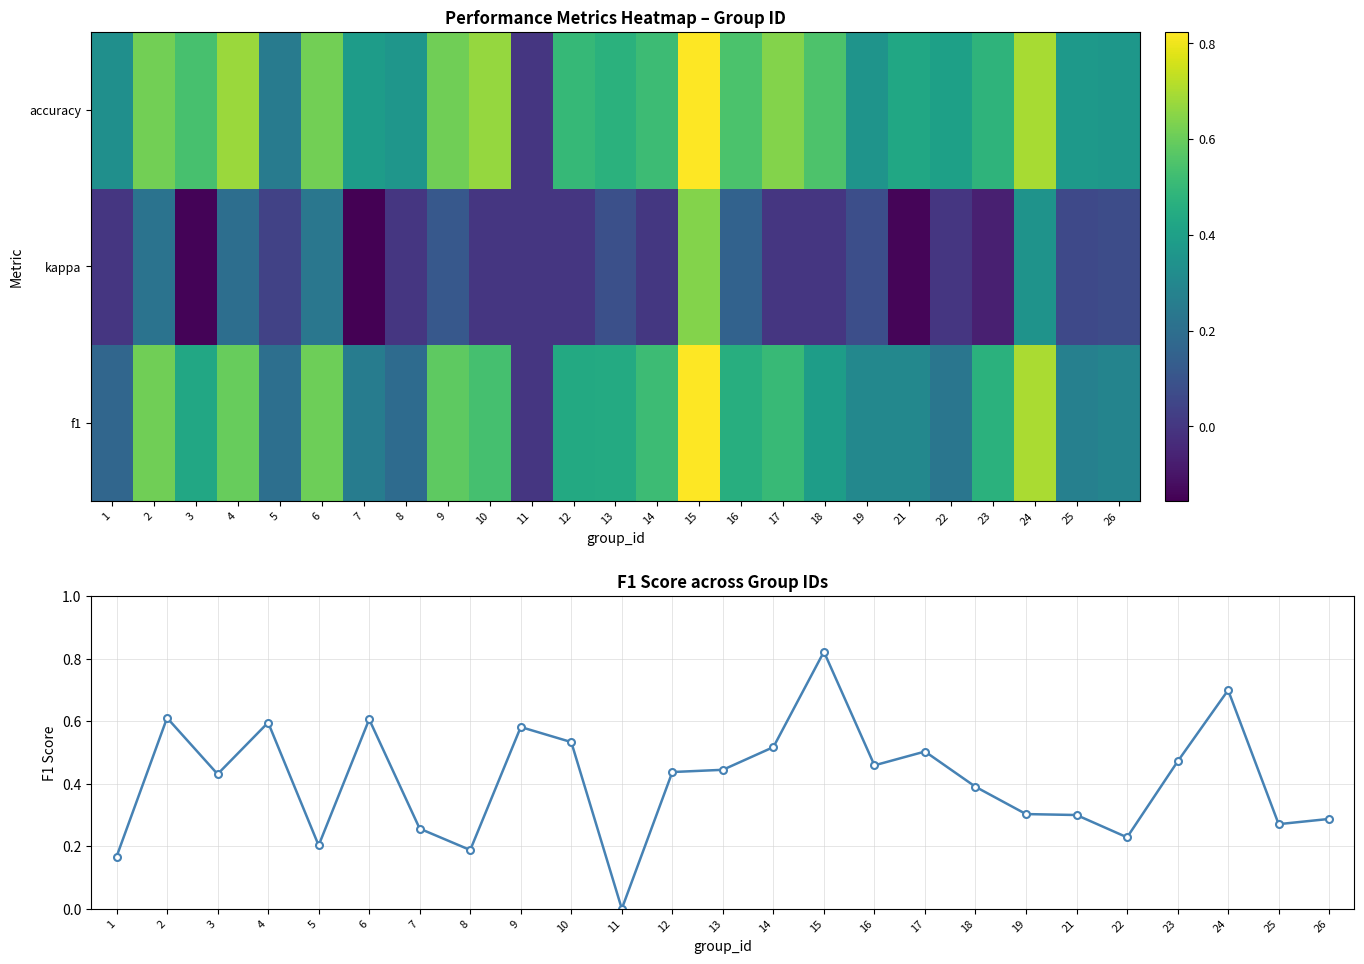

What is the greatest value displayed?

0.8